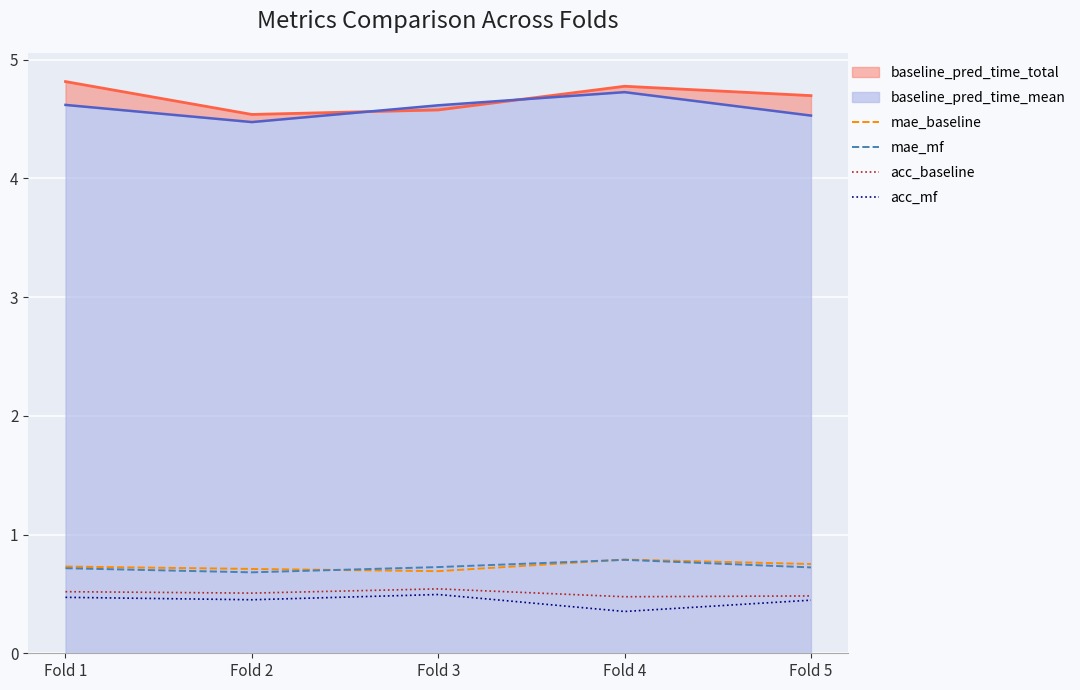

What value does the acc_mf series have at Fold 3?

0.5